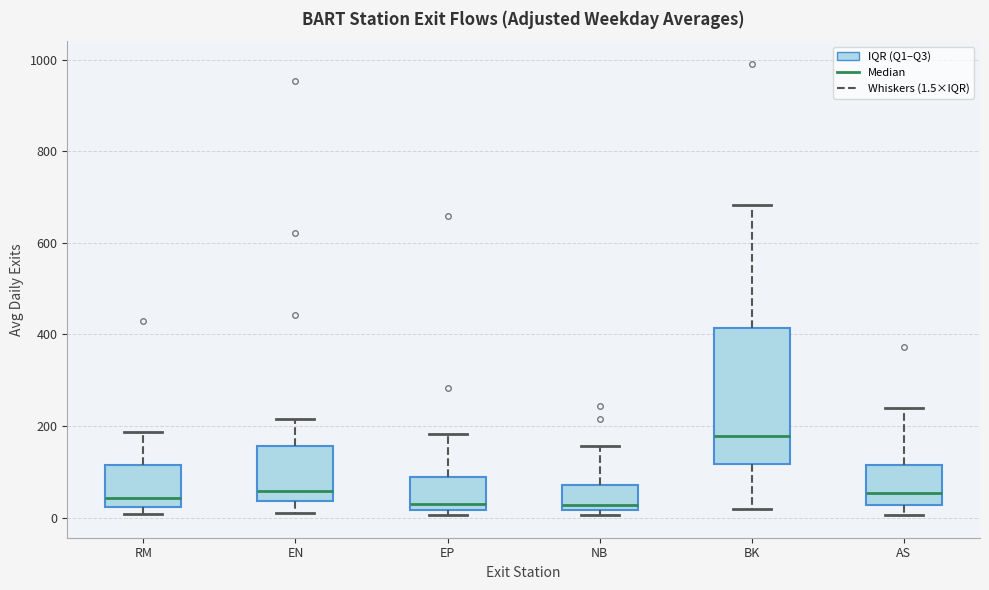

Reading left to right, read every box against the y-axis: the position of its median line, the range the box covers, and the ends of its whiskers. The values are not printed on the chart, so give them approximately, as read against the axis.

RM: median 40, box 20 to 120, whiskers 0 to 180
EN: median 60, box 40 to 160, whiskers 20 to 220
EP: median 20 (just above the box's lower edge), box 20 to 80, whiskers 0 to 180
NB: median 20 (just above the box's lower edge), box 20 to 80, whiskers 0 to 160
BK: median 180, box 120 to 420, whiskers 20 to 680
AS: median 60, box 20 to 120, whiskers 0 to 240